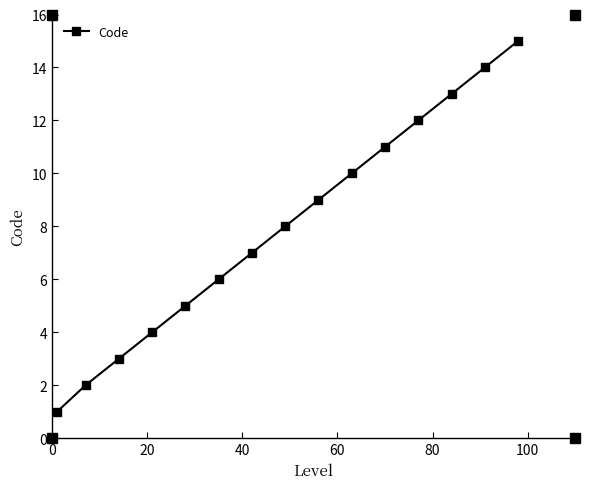

What is the difference between the maximum and minimum values?

14